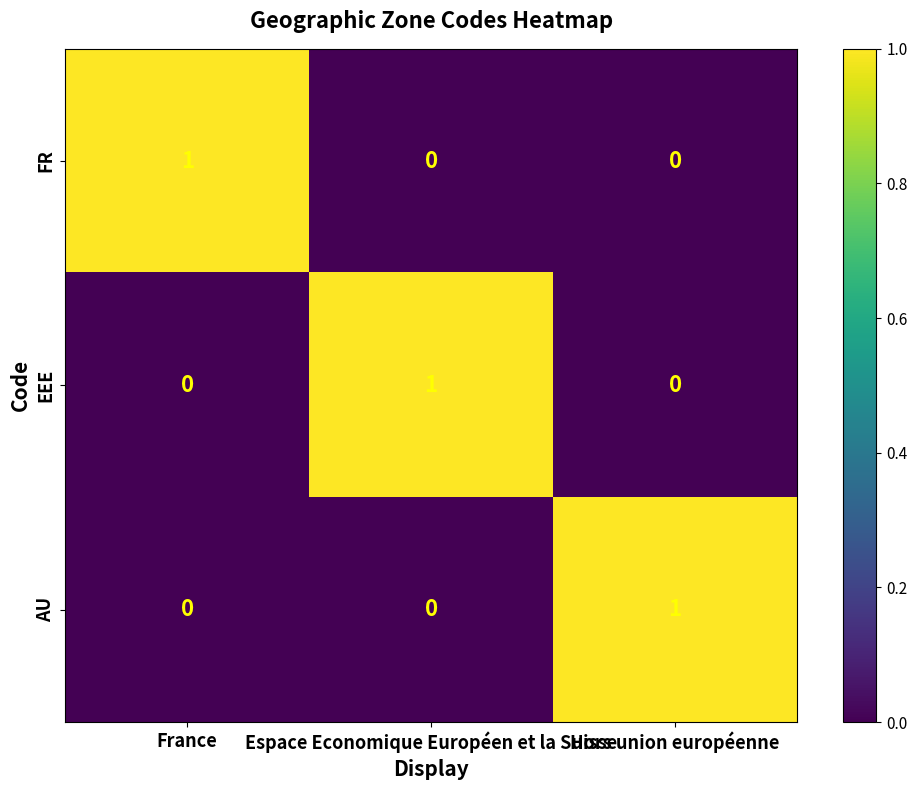

Count the AU values in the range 0 to 1.

3